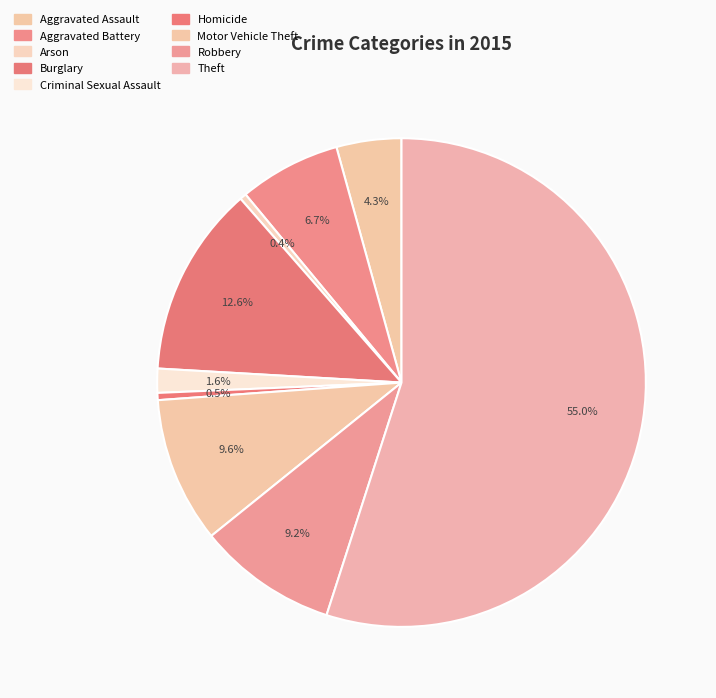

To the nearest percent, what is the combined percentage of Aggravated Assault and Motor Vehicle Theft?

14%